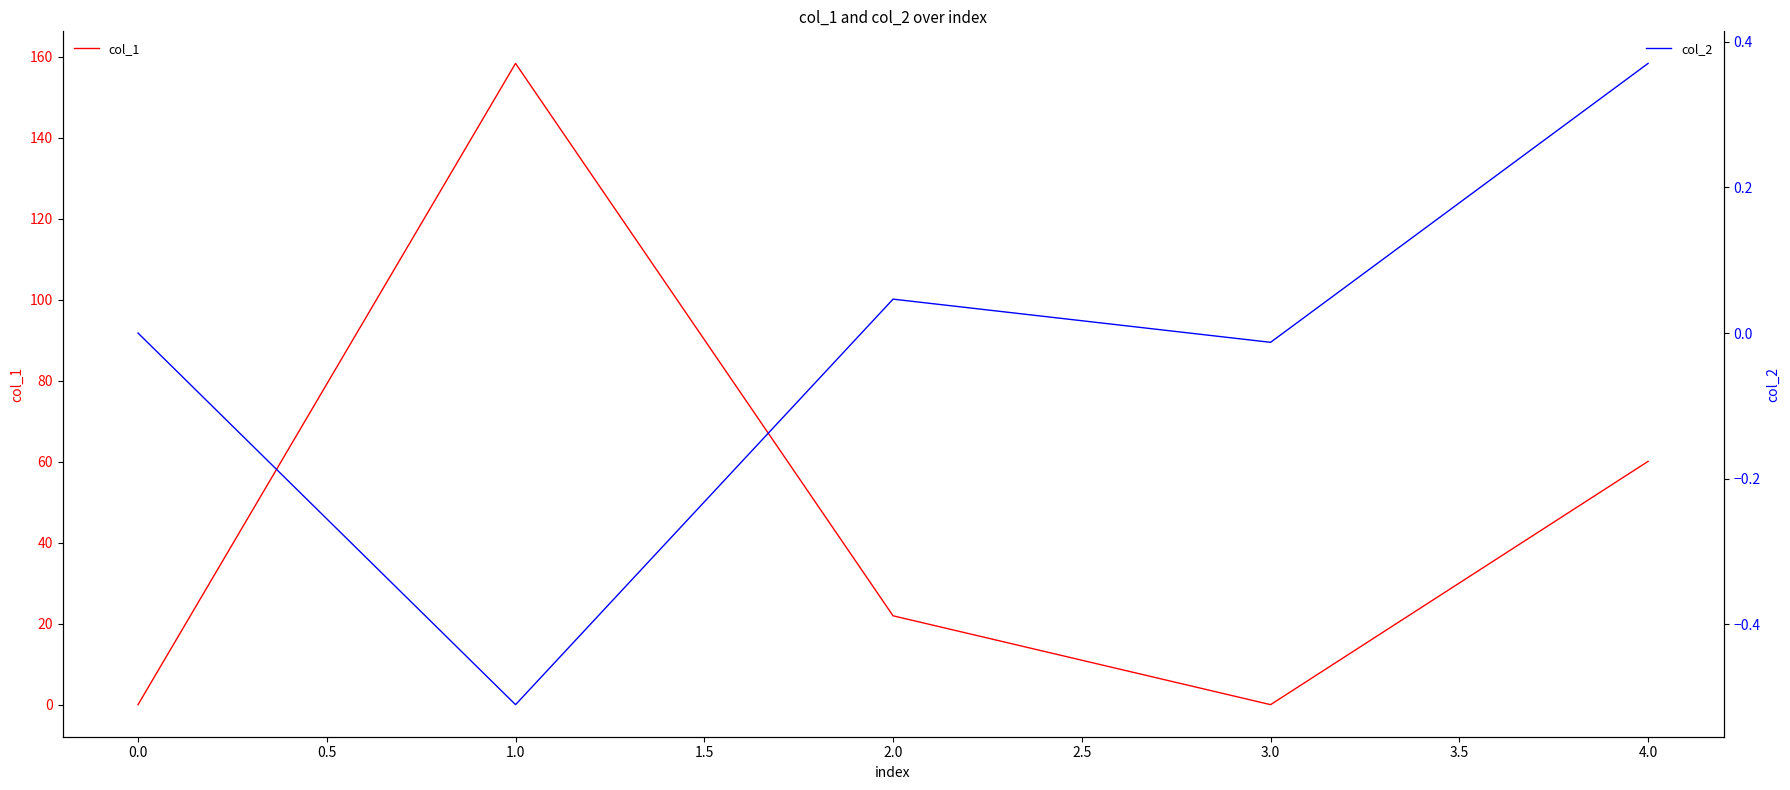

In col_2, how many points are higher than both neighbors (excluding endpoints)?

1